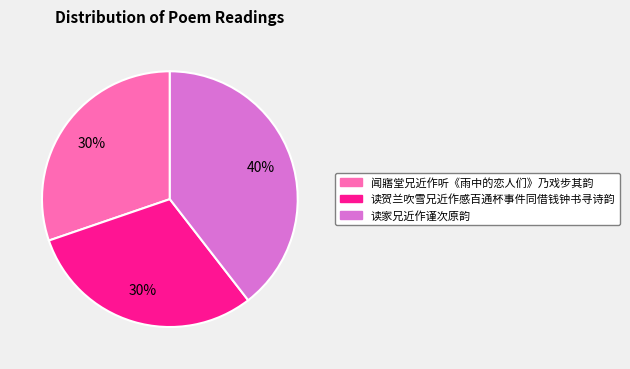

Combined, do 读贺兰吹雪兄近作感百通杯事件同借钱钟书寻诗韵 and 闻寤堂兄近作听《雨中的恋人们》乃戏步其韵 account for over 50%?

Yes